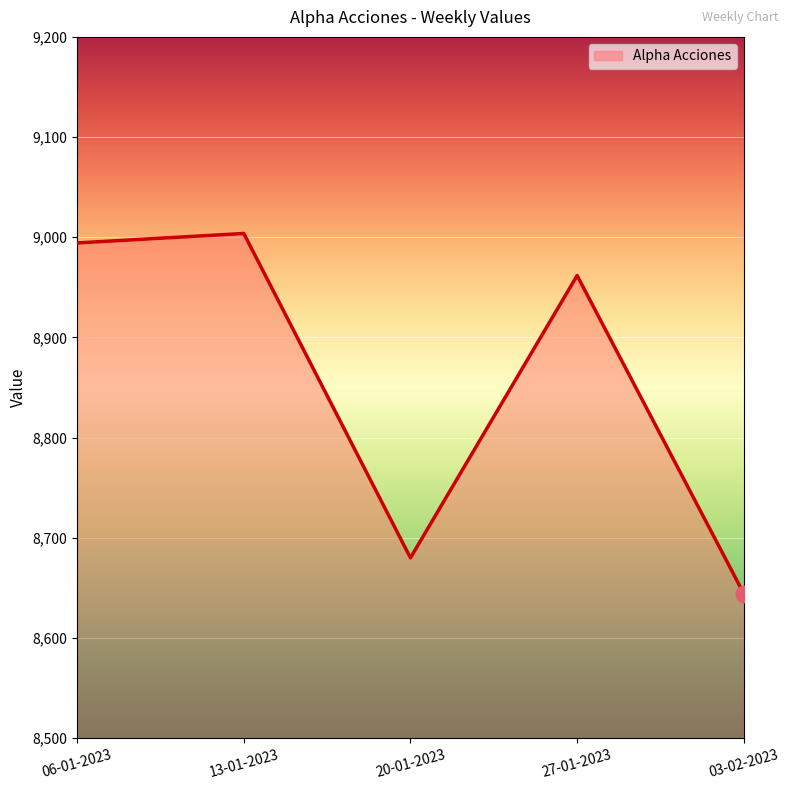

Is it true that the value at 13-01-2023 is 14911.0?

False